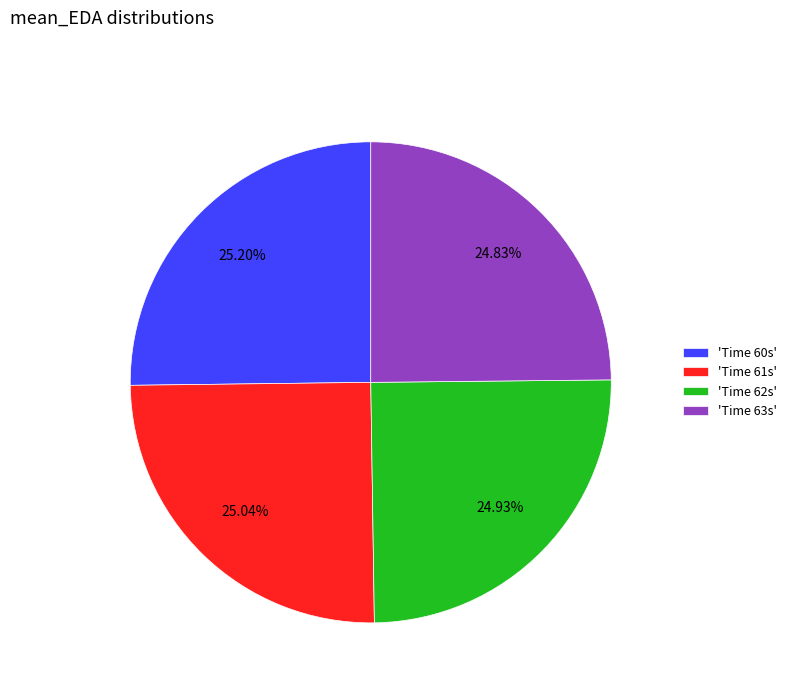

Is 'Time 60s' the majority of the pie?

No